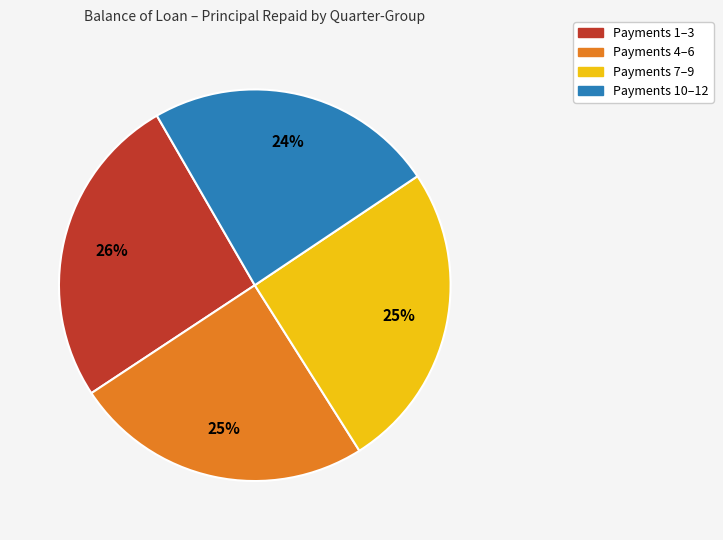

What is the smallest slice in the pie chart?

Payments 10–12